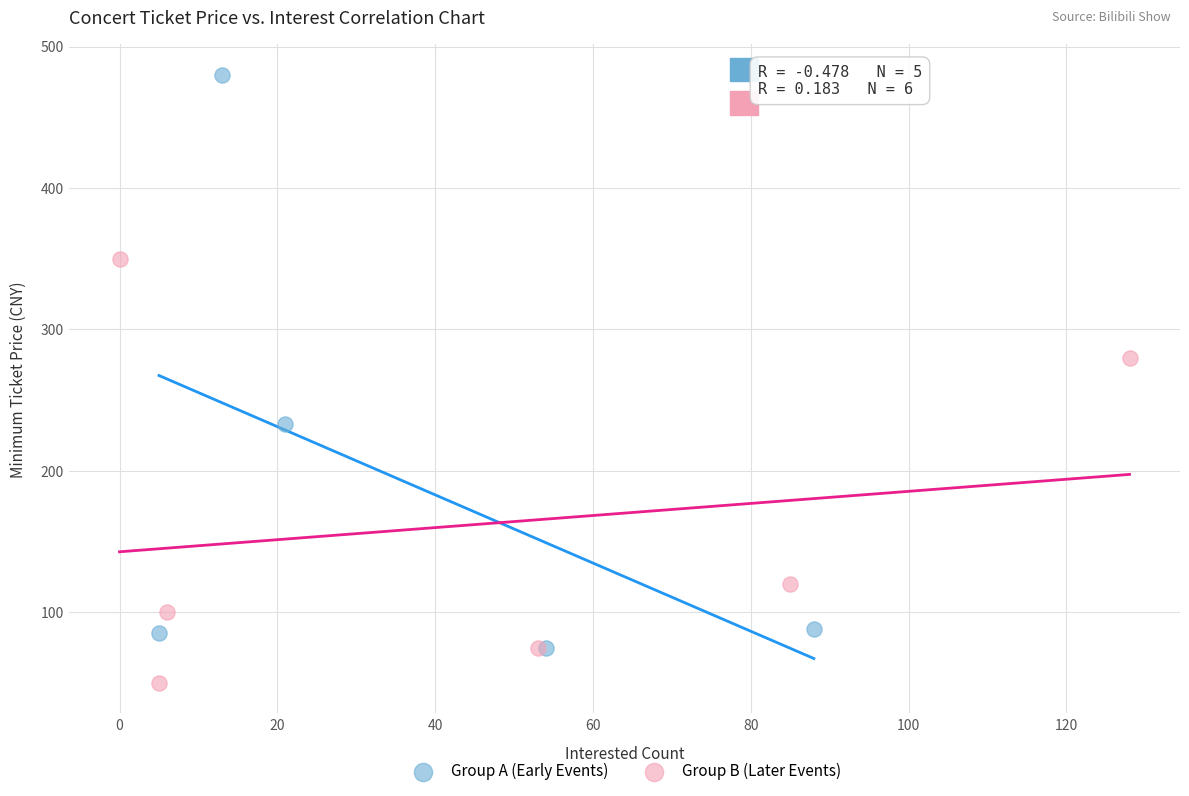

What are all the series names shown in the legend?

Group A (Early Events), Group B (Later Events)